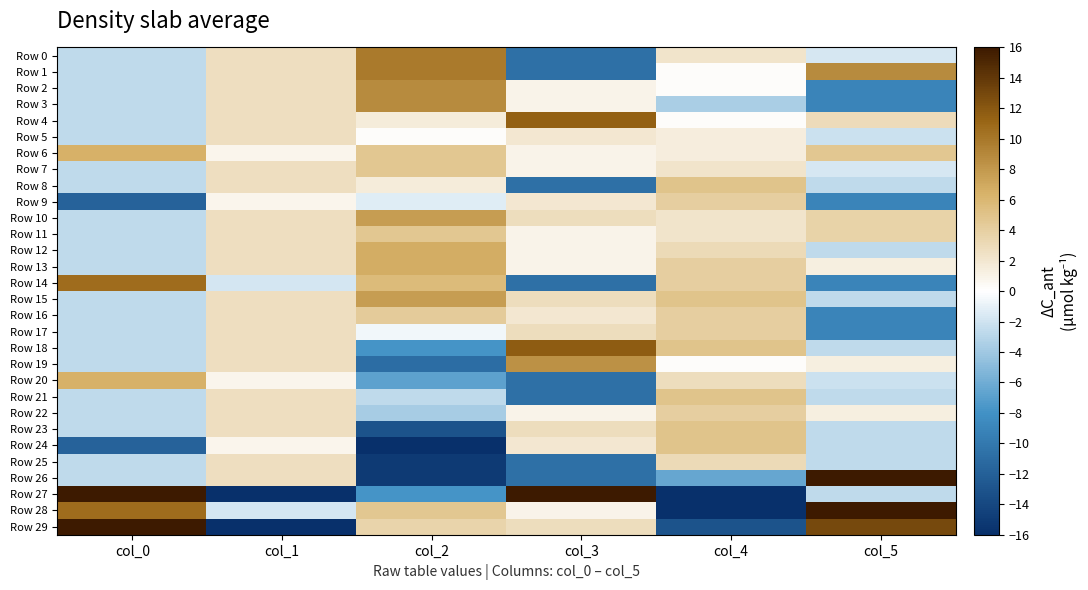

Which series has the largest total across all categories?

Row 6